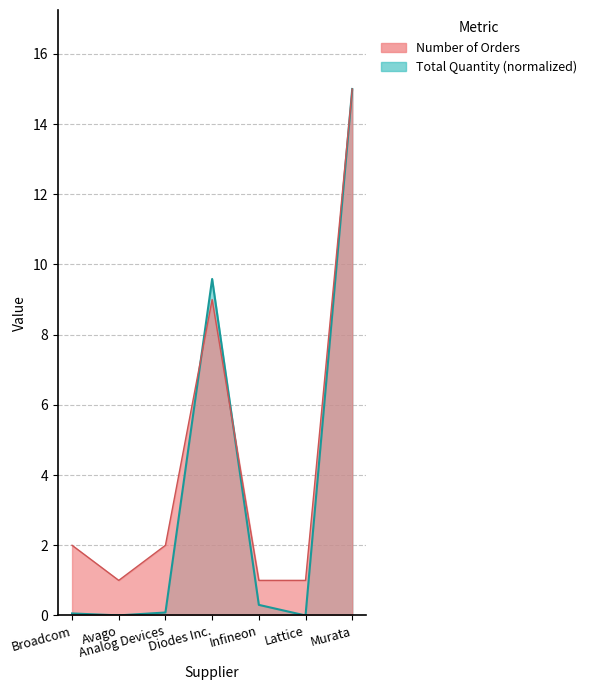

At which category does Number of Orders reach its first local valley?

Avago